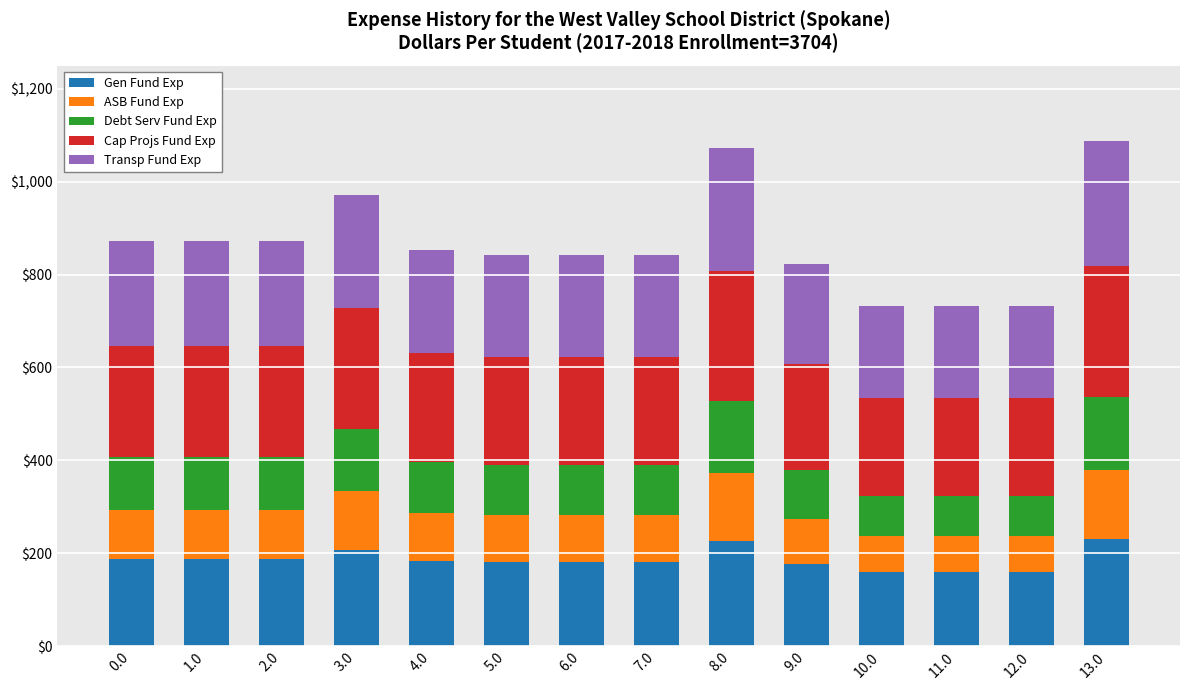

What is the average value of the Gen Fund Exp series?

186.4